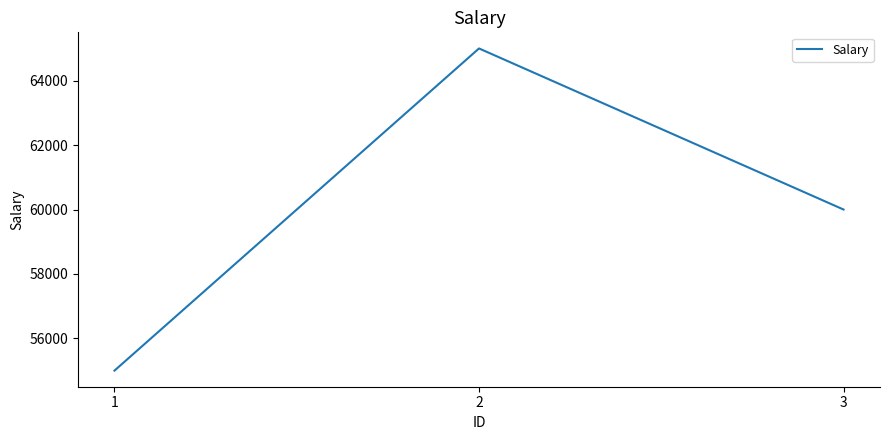

The value at 1 is 55000. True or false?

True